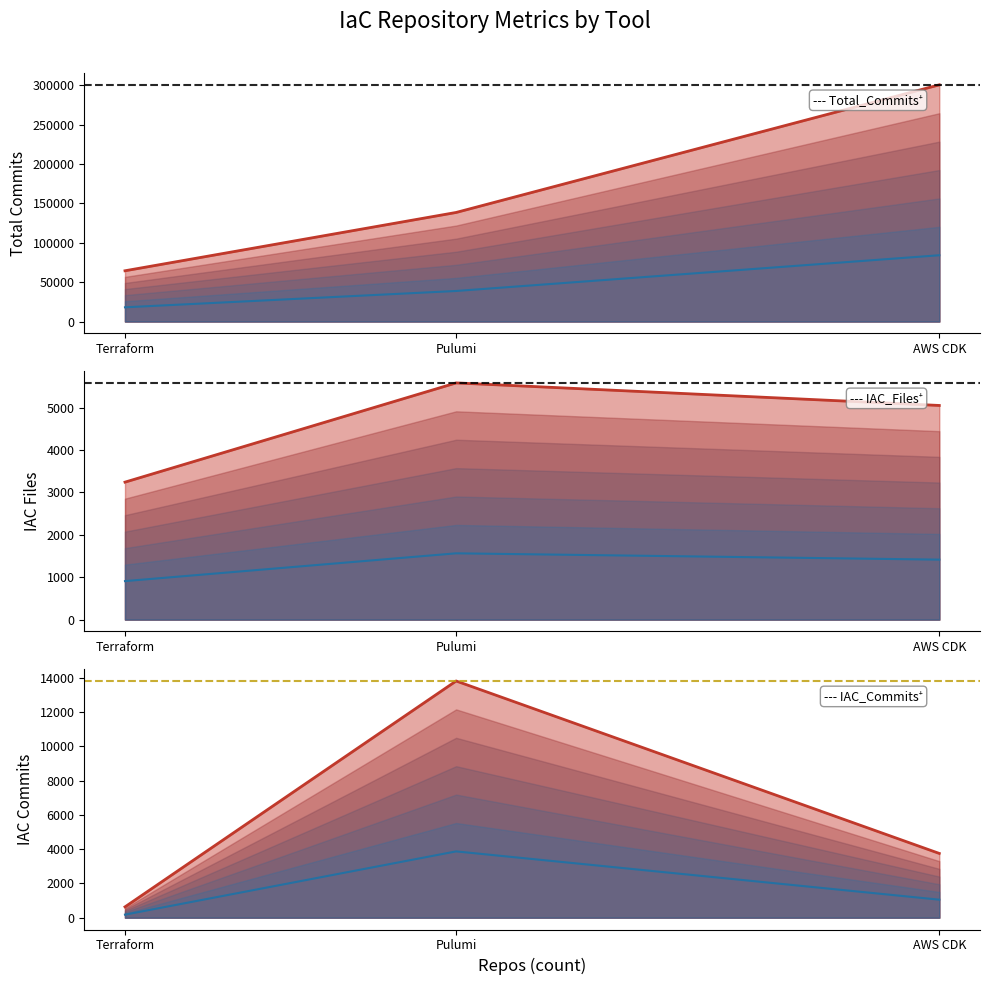

What position from the left is AWS CDK?

3